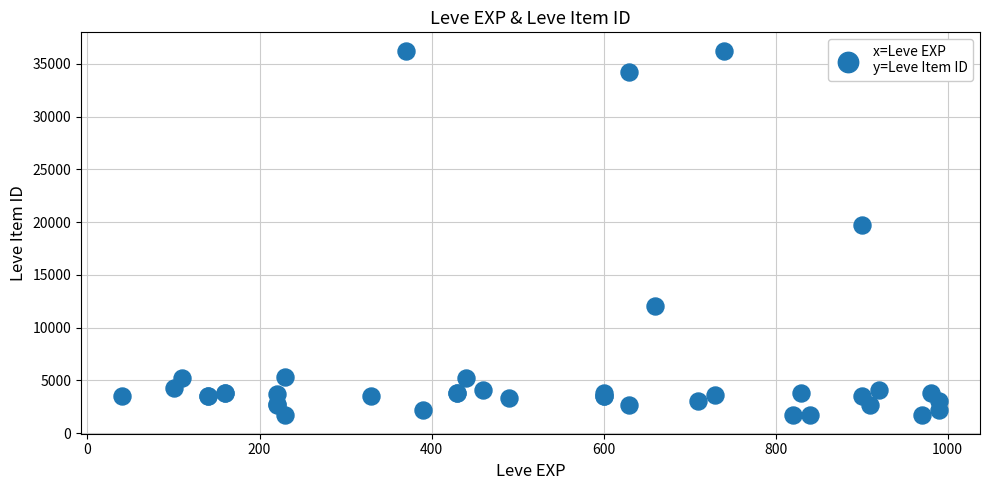

What Y value in the scatter plot is closest to 18967?

19744